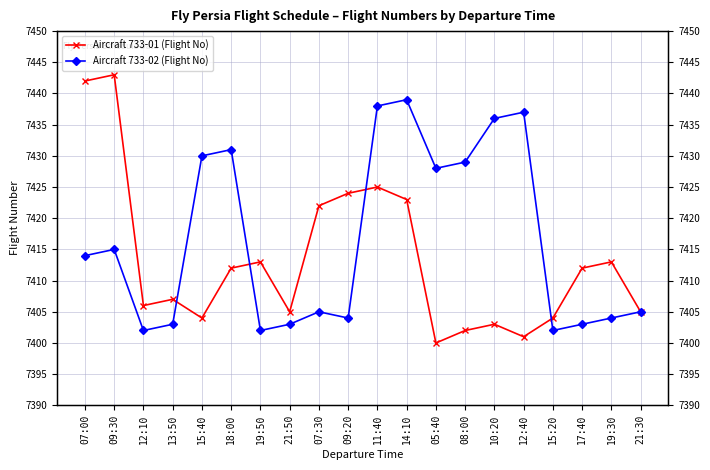

Is this an area chart (filled region under the line)?

No